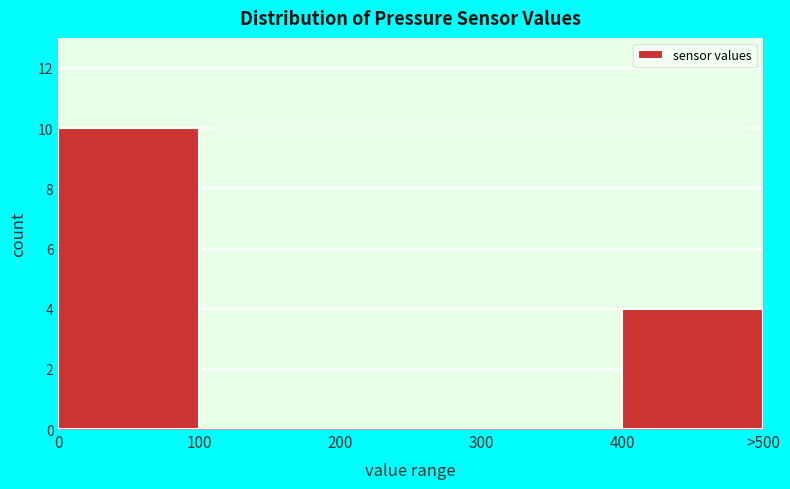

Reading left to right, extract all data points from this chart.

0=10	100=0	200=0	300=0	400=4